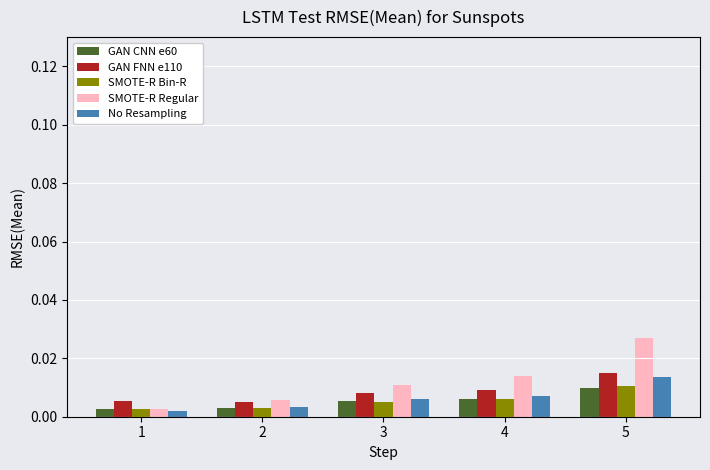

Which series changed the most between 1 and 5?

SMOTE-R Regular